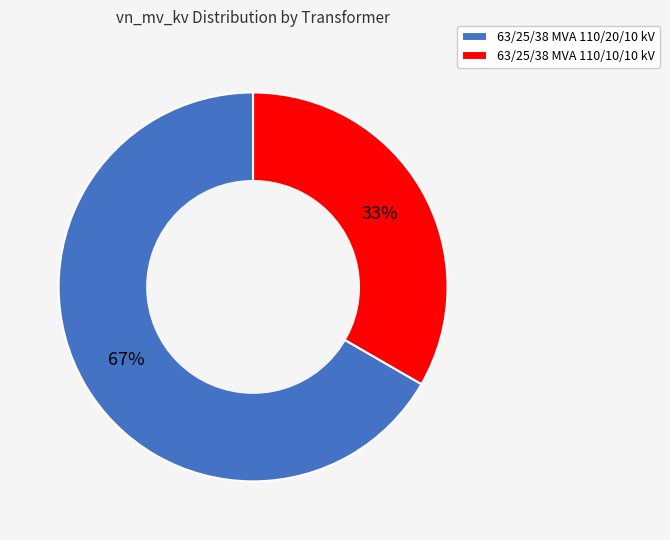

The 63/25/38 MVA 110/10/10 kV slice represents 41% of the pie. True or false?

False